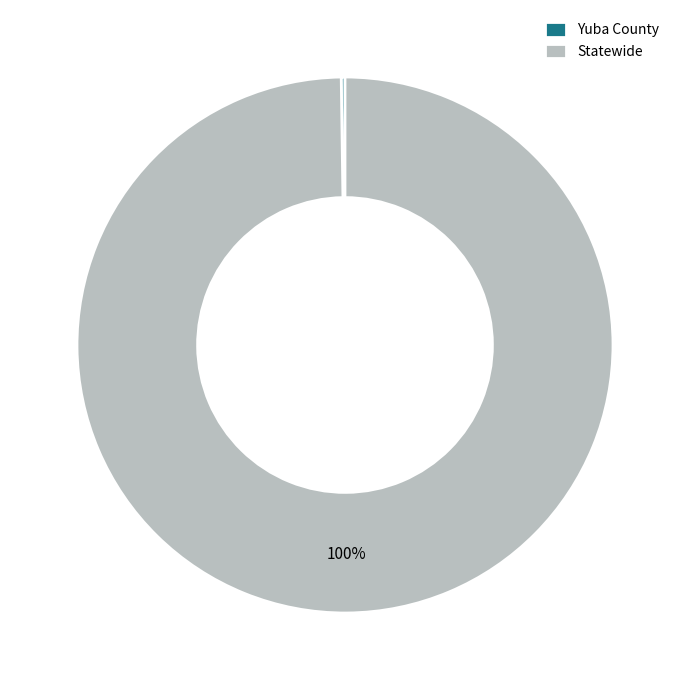

Does Statewide represent more than half of the total?

Yes